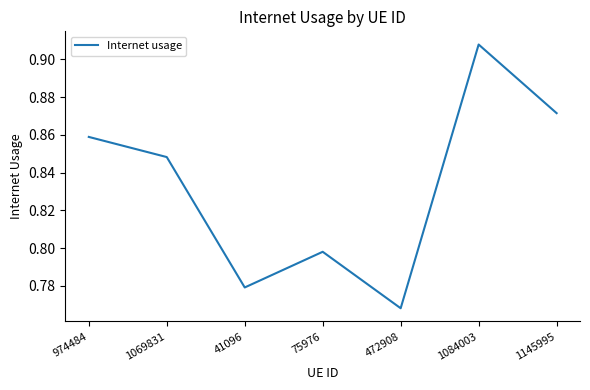

The chart shows a value of 1.4 at 1069831. True or false?

False